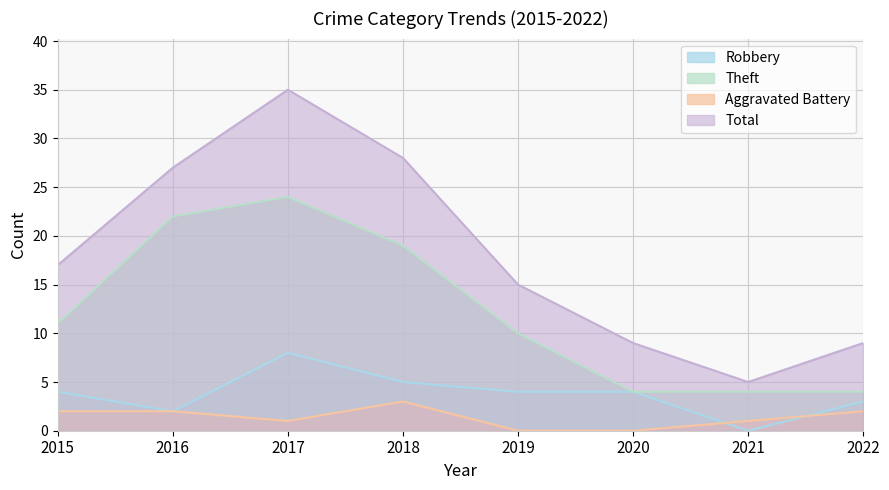

What is the difference between the second highest and second lowest values in the Robbery series?

3